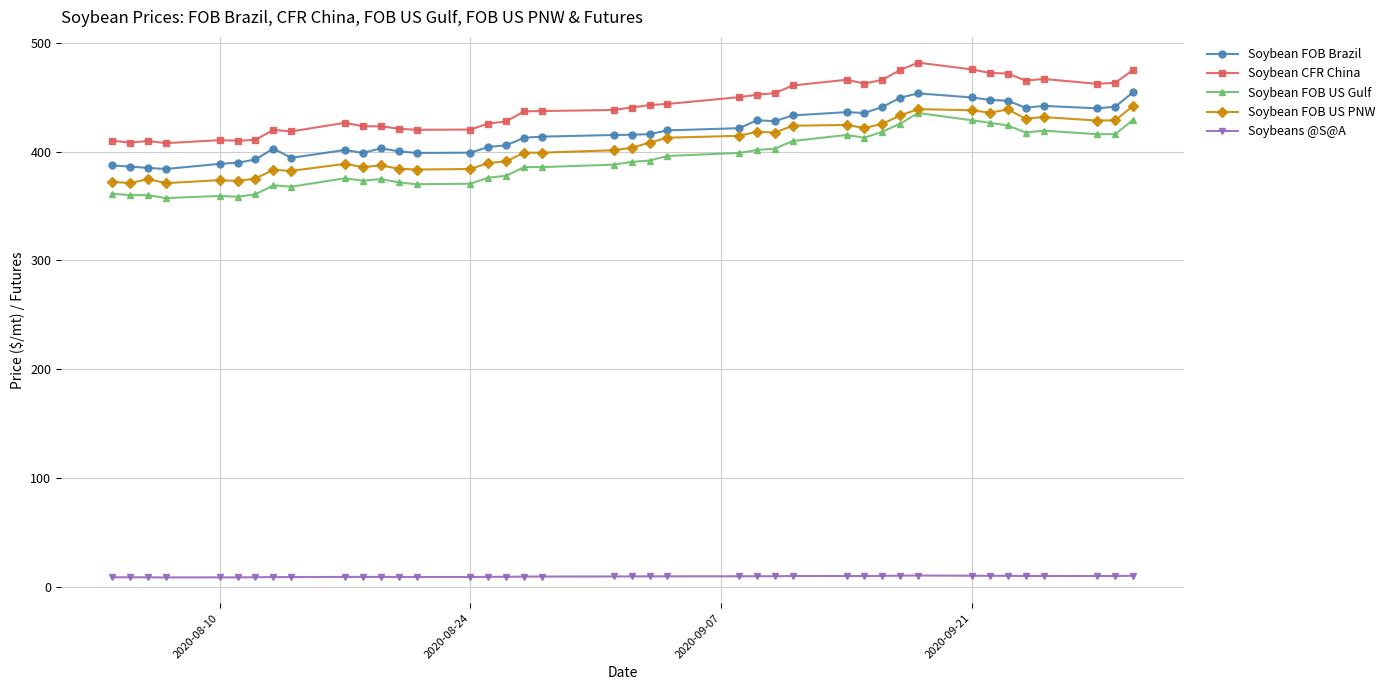

List the series in order of their peak value, lowest first.

Soybeans @S@A, Soybean FOB US Gulf, Soybean FOB US PNW, Soybean FOB Brazil, Soybean CFR China